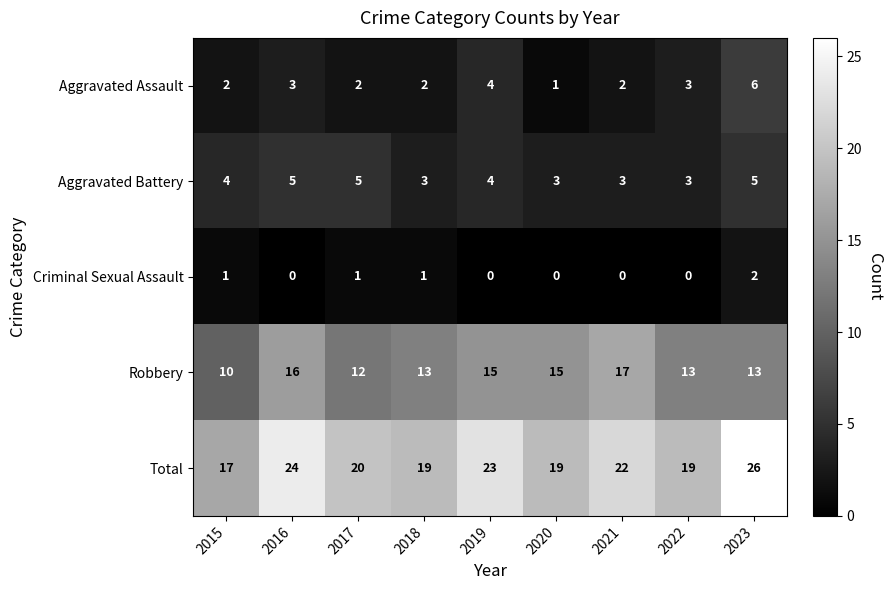

Count the number of categories in the chart.

9